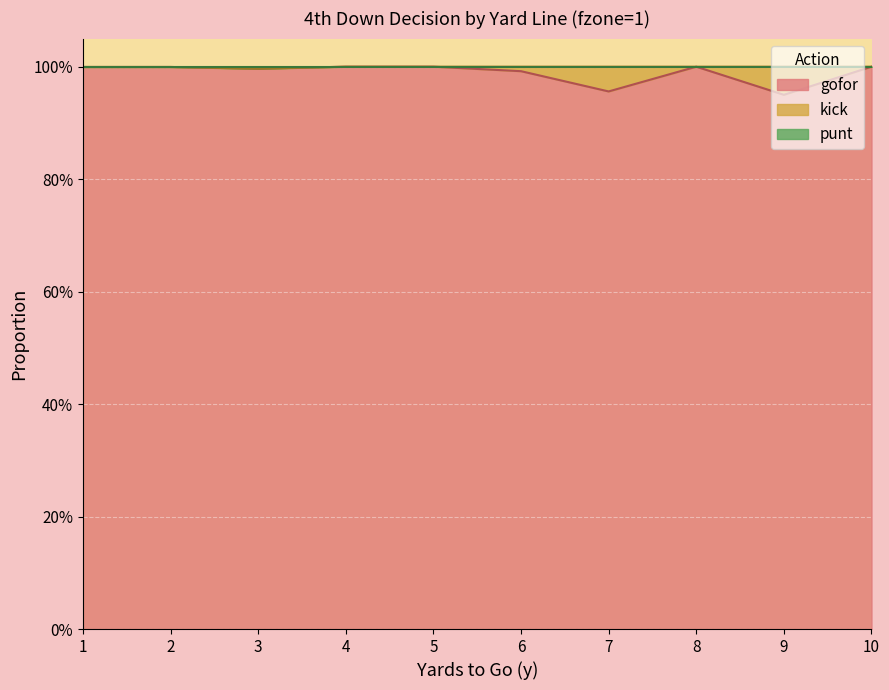

True or false: punt and gofor cross at least once.

False